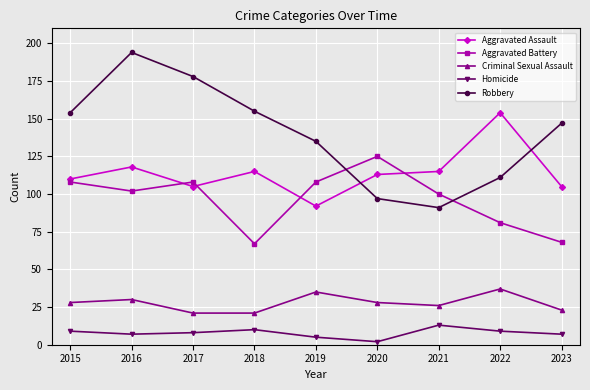

Rank the series at 2015 from lowest to highest value.

Homicide, Criminal Sexual Assault, Aggravated Battery, Aggravated Assault, Robbery